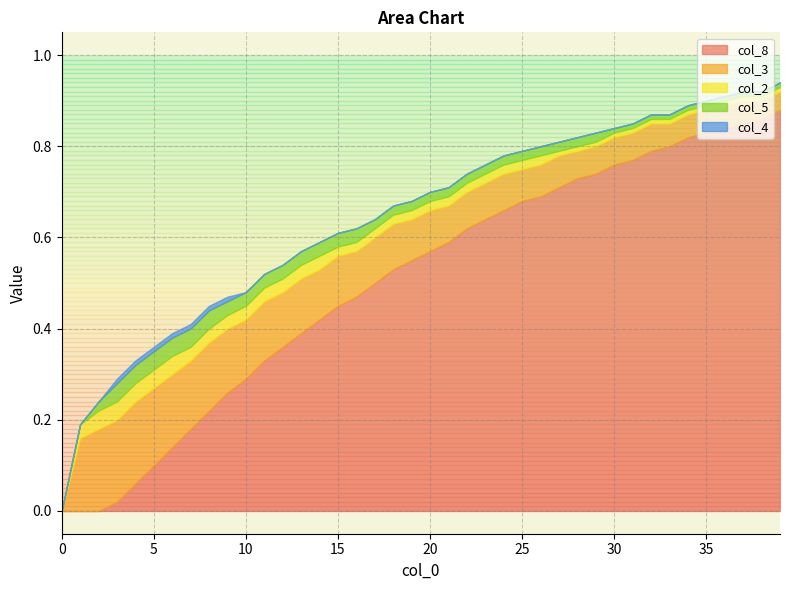

What is the greatest value displayed?

0.9